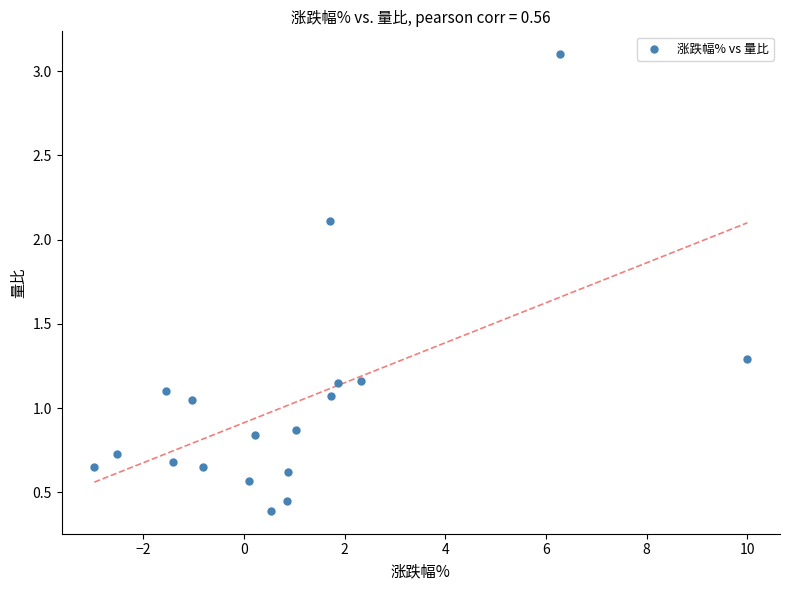

What is the range of X values (max minus min)?

13.0